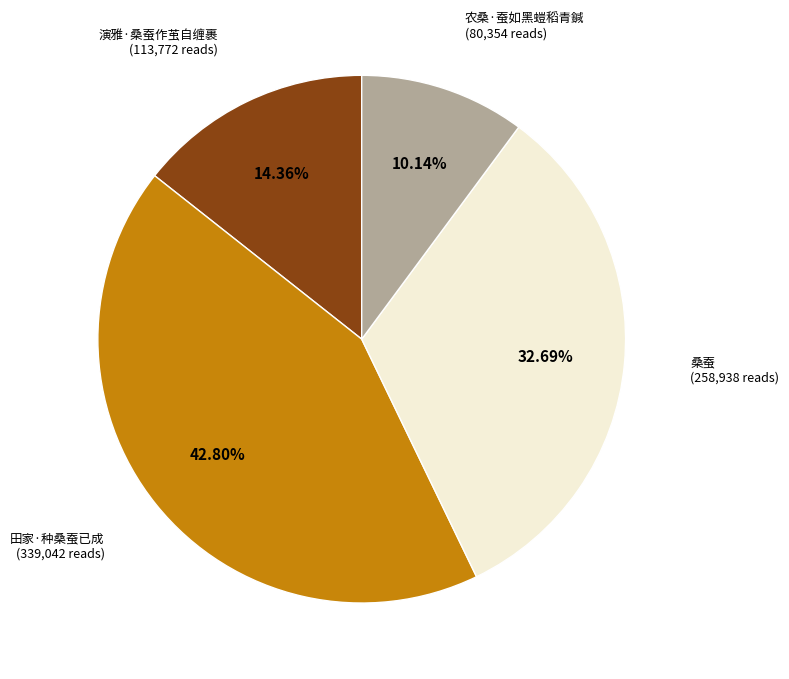

Between 桑蚕 and 演雅·桑蚕作茧自缠裹, which is larger?

桑蚕